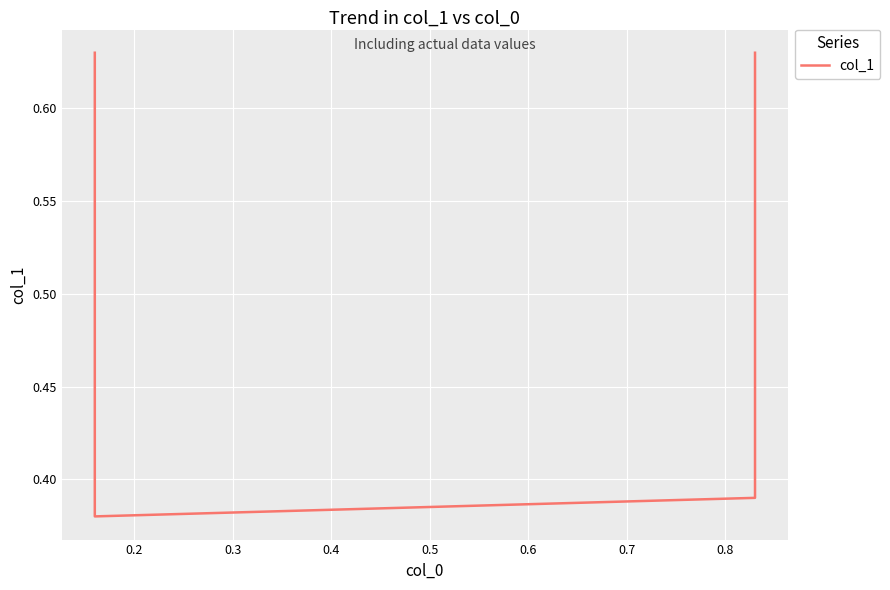

Reading left to right, transcribe all the data shown in this chart.

0.6	0.4	0.4	0.6